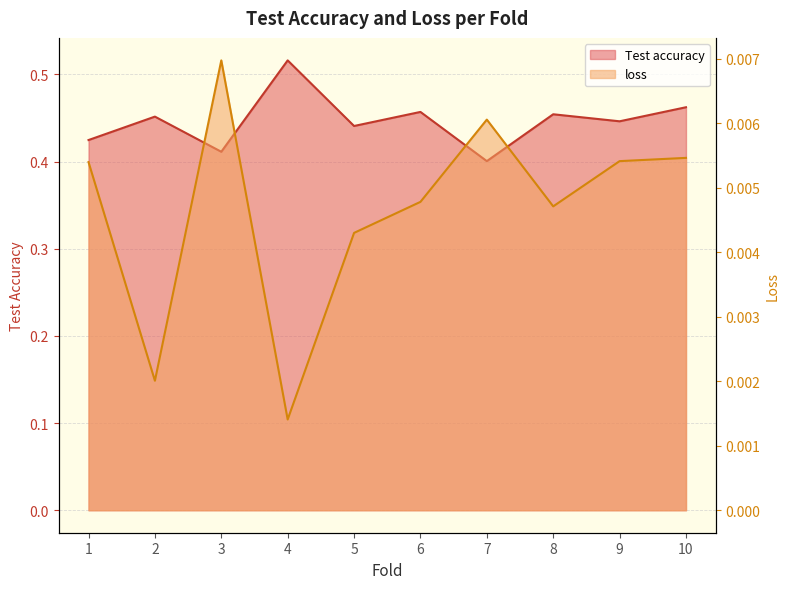

Reading right to left, list all the values displayed in this chart.

Test accuracy: 0.5	0.4	0.5	0.4	0.5	0.4	0.5	0.4	0.5	0.4
loss: 0.0	0.0	0.0	0.0	0.0	0.0	0.0	0.0	0.0	0.0